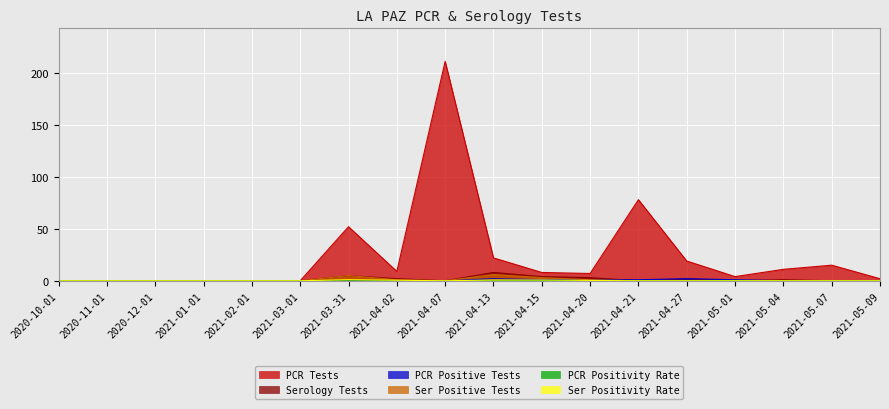

True or false: Ser Positive Tests has a value of 5.0 at 2021-03-31.

True